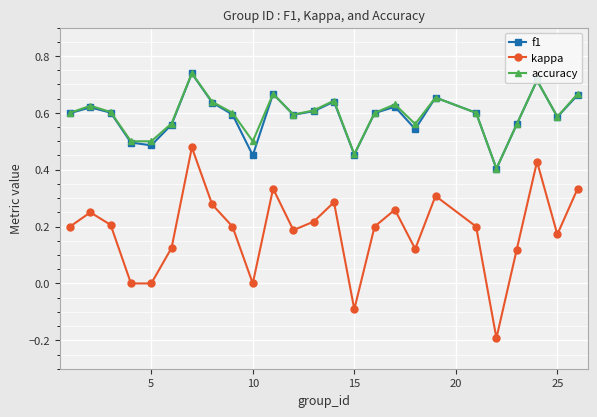

In accuracy, how many points are higher than both neighbors (excluding endpoints)?

7